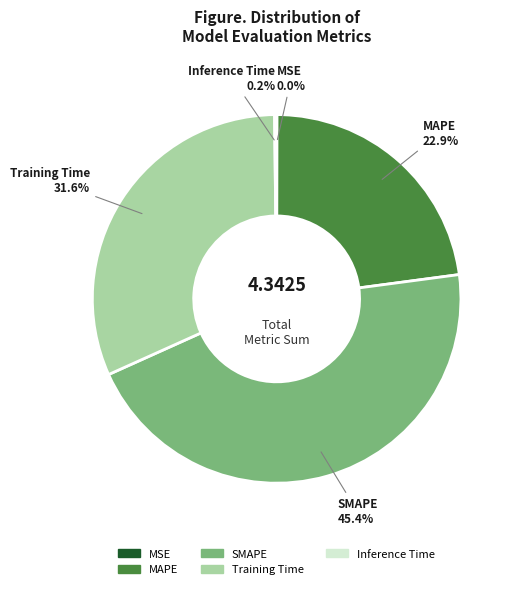

How much of the chart is everything except MAPE?

77.1%